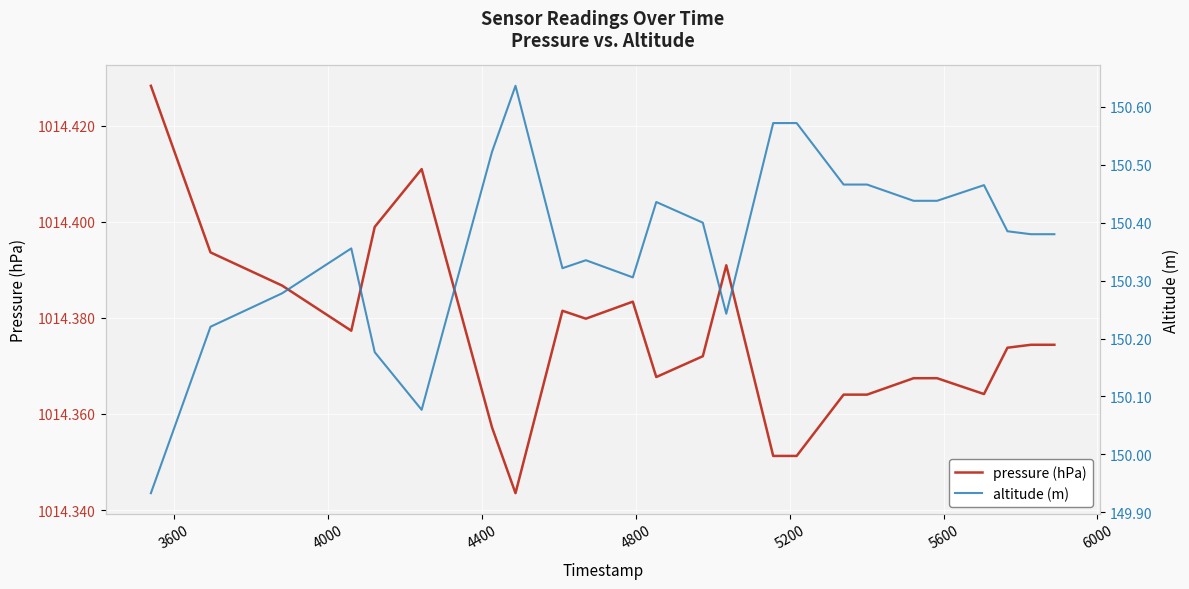

What is the lowest value of the pressure series?

1014.3